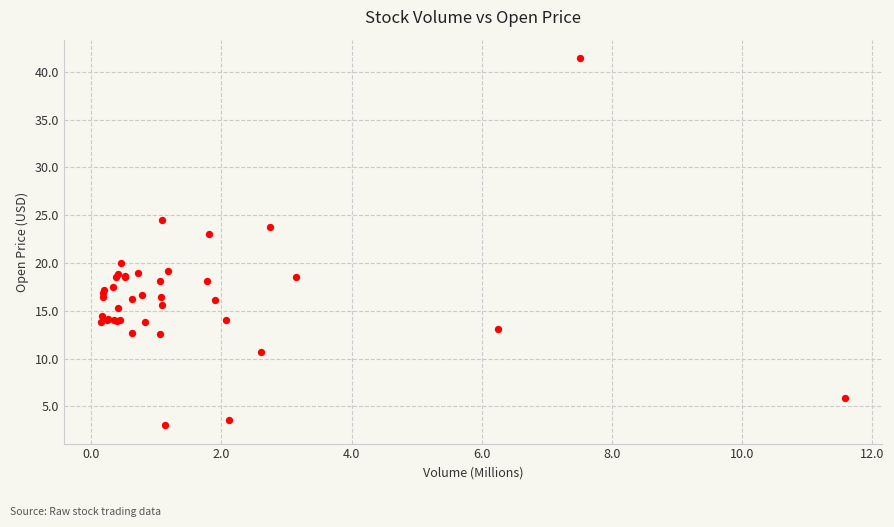

What Y value in the scatter plot is closest to 22?

23.0